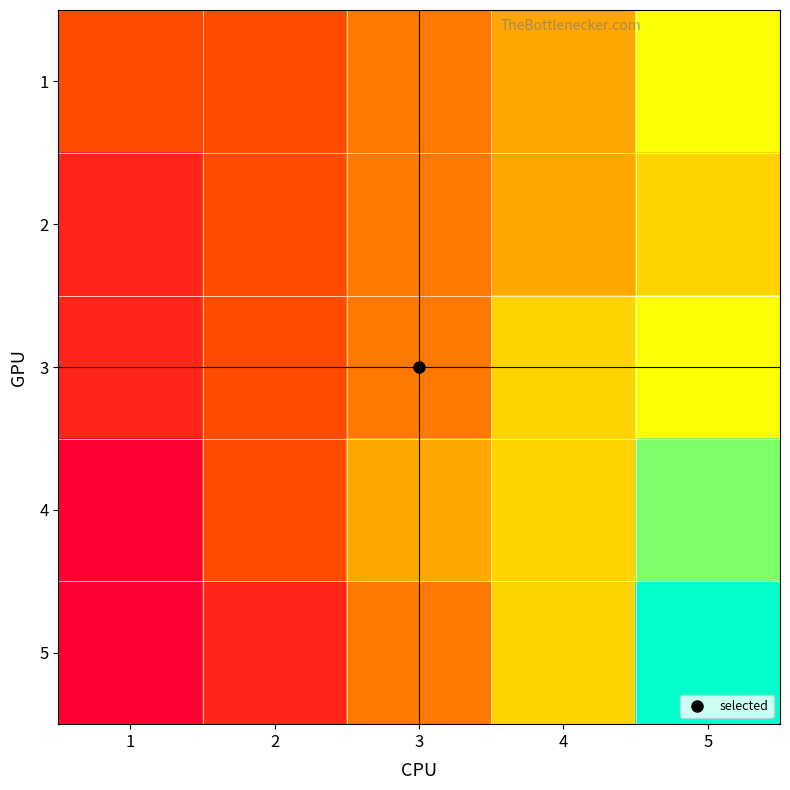

What is the maximum value shown in the chart?

5.0